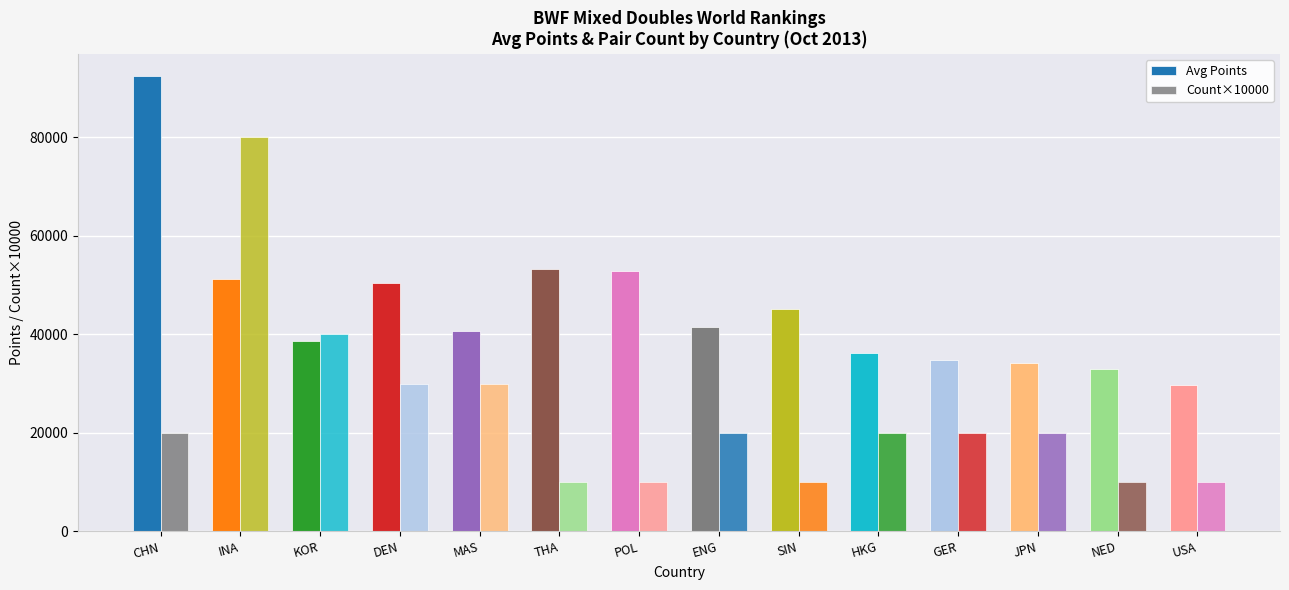

What is the difference between the highest and lowest values at INA?

28812.6